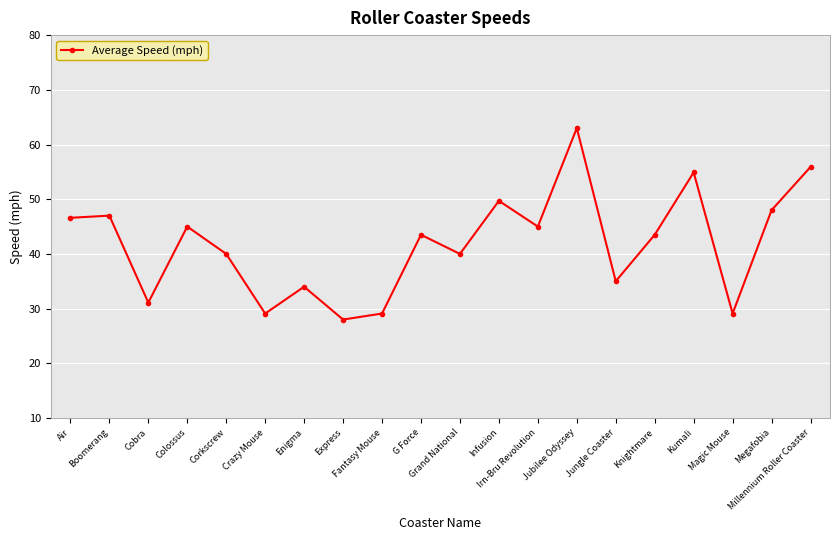

Approximately how many times larger is the value at Corkscrew compared to Grand National?

1.0